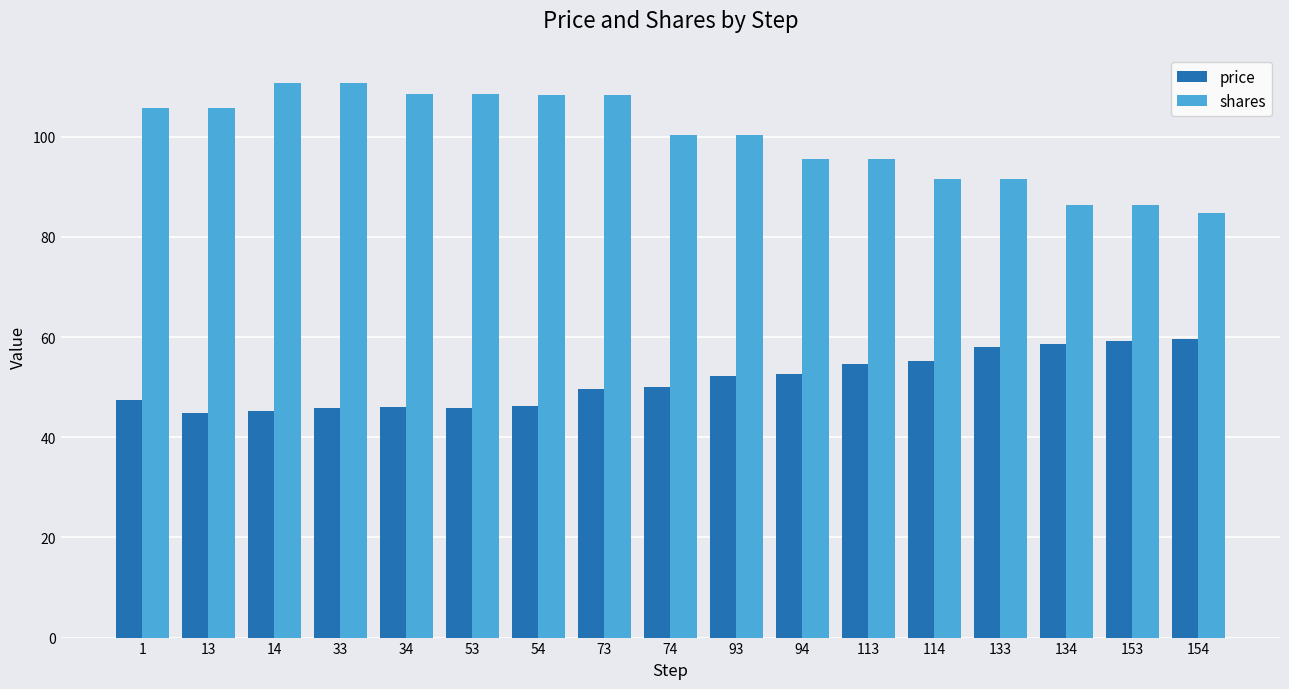

Which series has the largest total across all categories?

shares